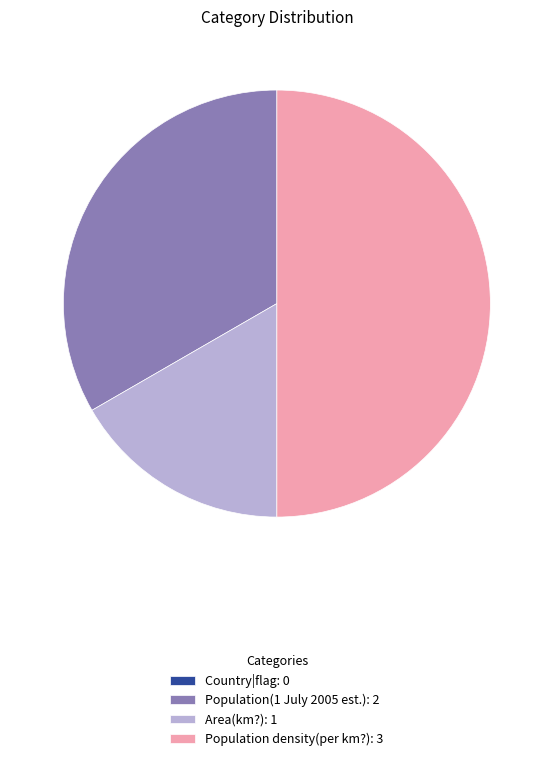

Does Area(km?): 1 represent more than half of the total?

No